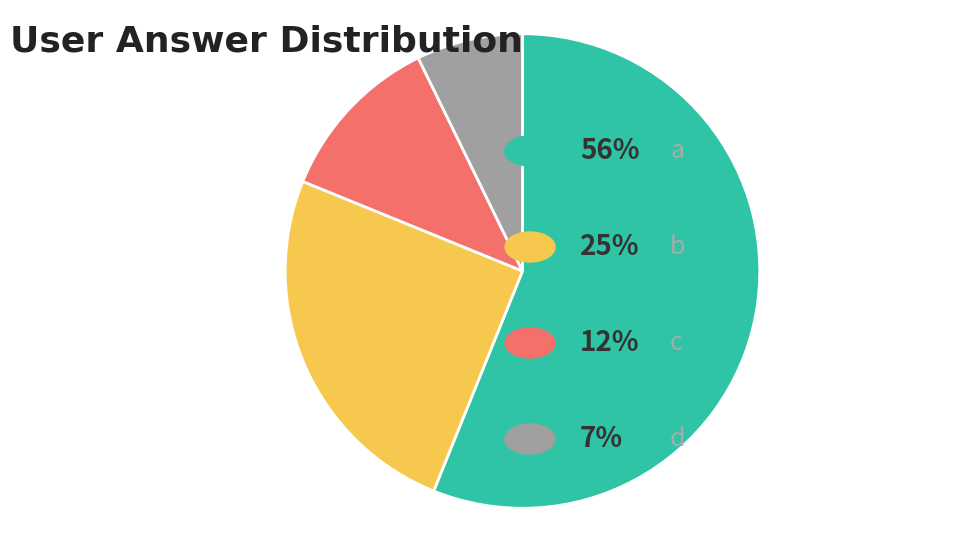

Is there a majority slice in this chart?

Yes